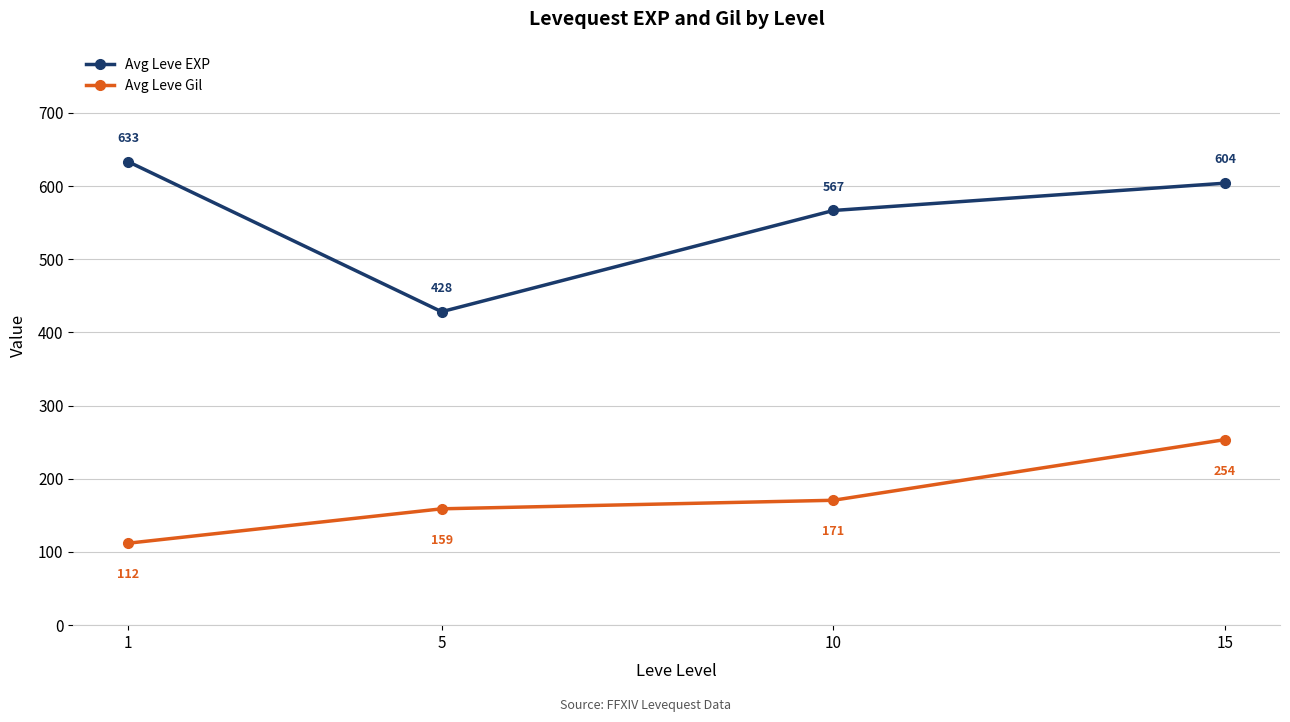

What is the total value across all series at 15?

857.6